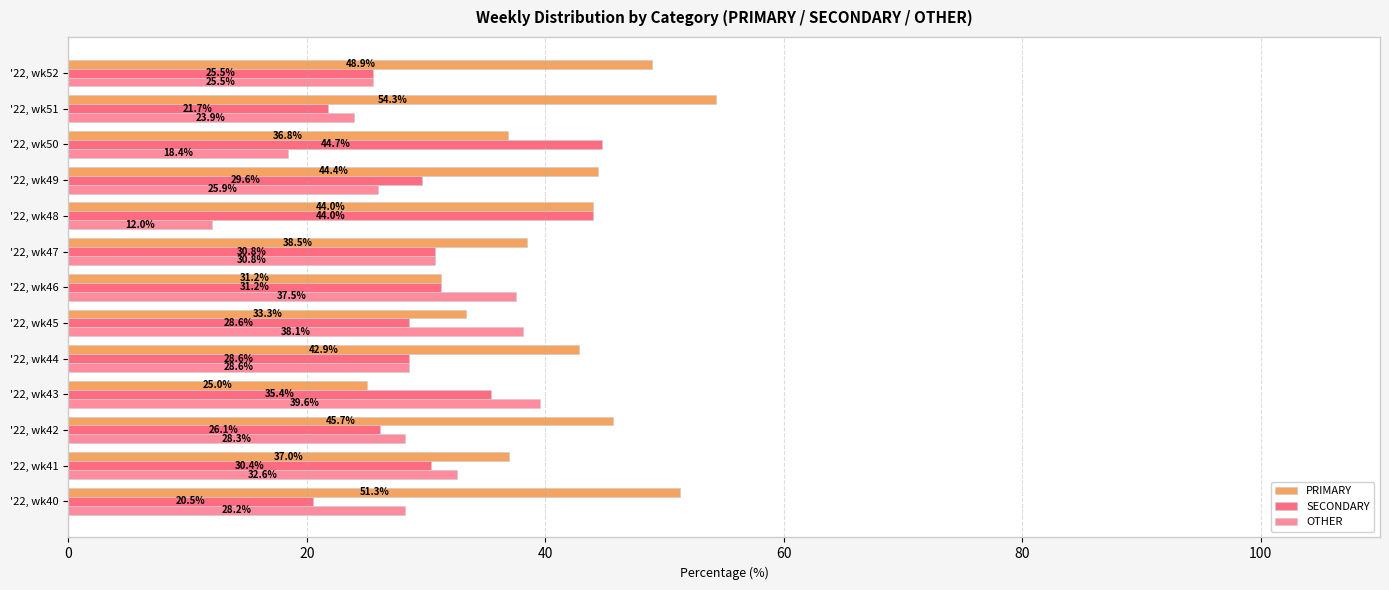

What is the smallest value displayed?

12.0